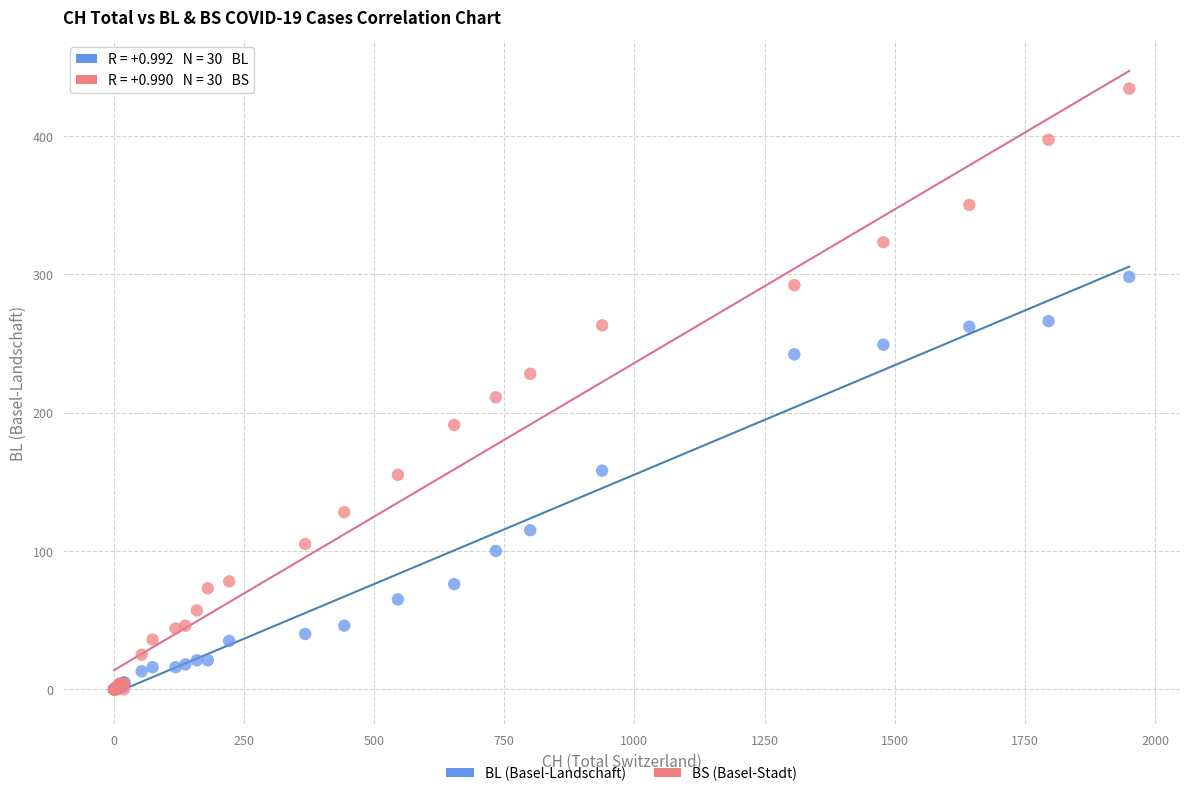

Across all series, what Y value is closest to 217?

211